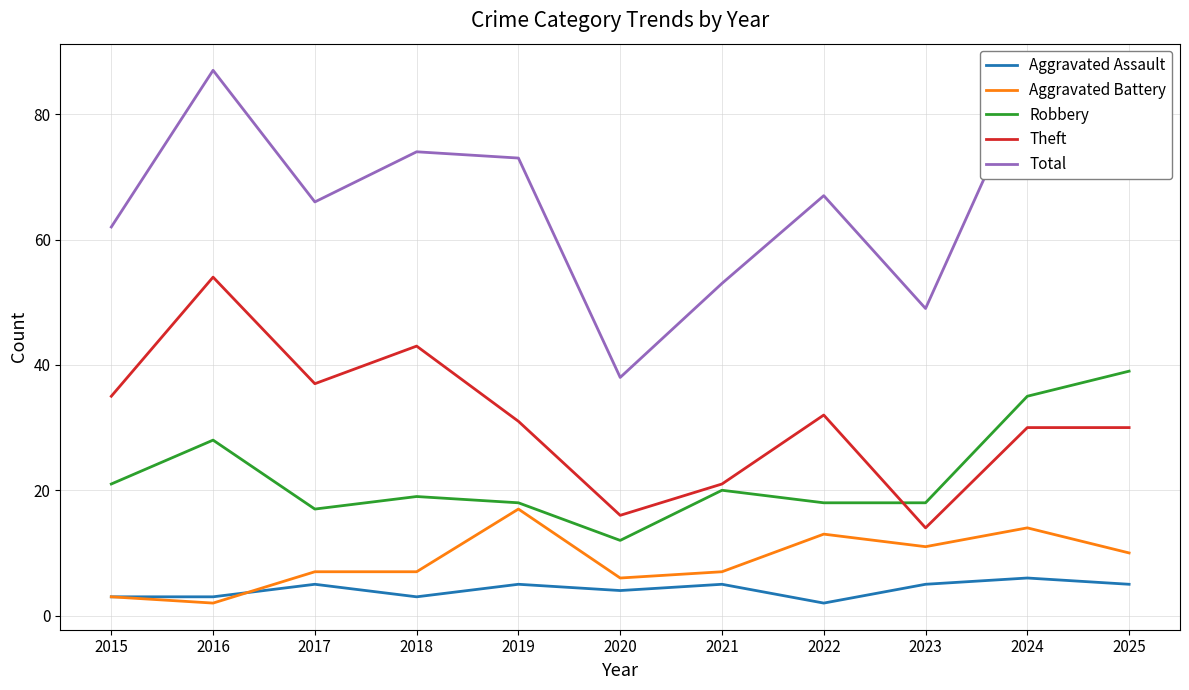

What is the difference between the maximum and minimum values in the Aggravated Assault series?

4